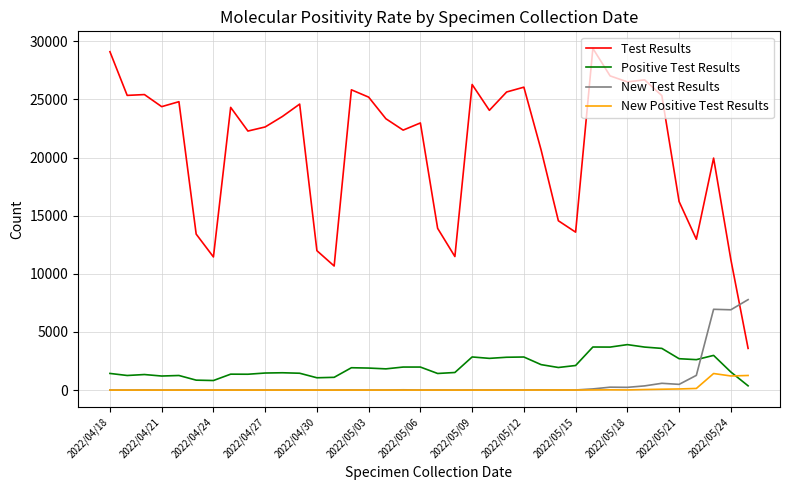

What is the average value of the Positive Test Results series?

2007